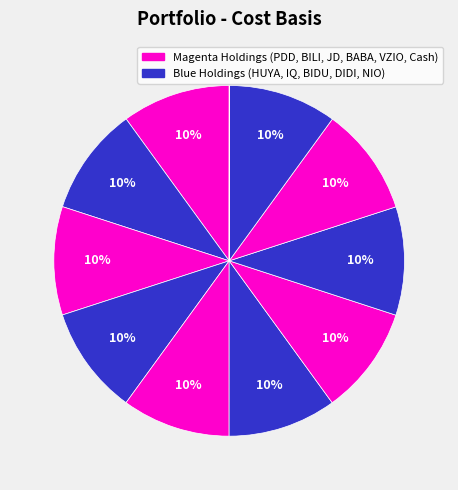

Rank the categories by value from highest to lowest.

HUYA, DIDI, IQ, BILI, JD, BIDU, VZIO, PDD, NIO, BABA, Cash